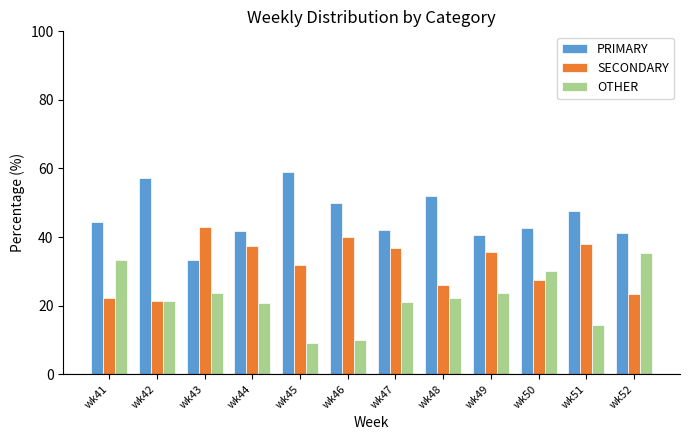

How many data points in PRIMARY are less than 44?

6